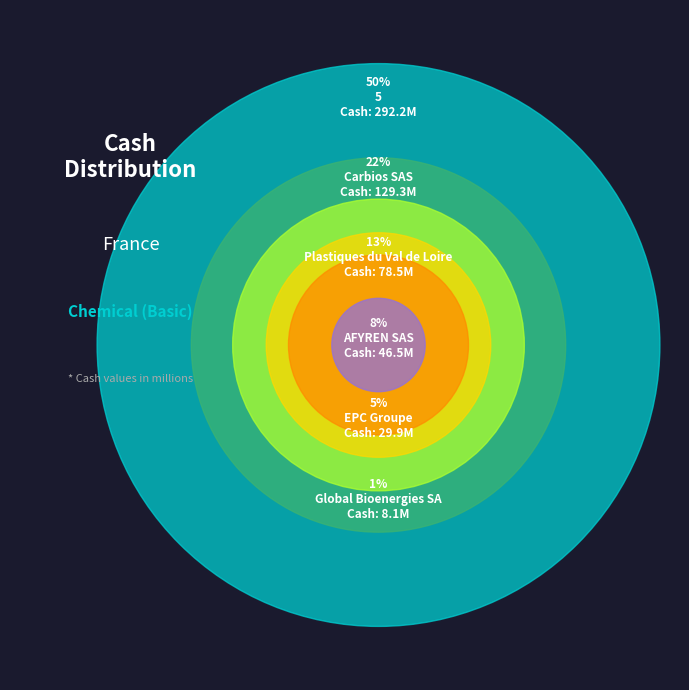

Which slice is the largest?

5